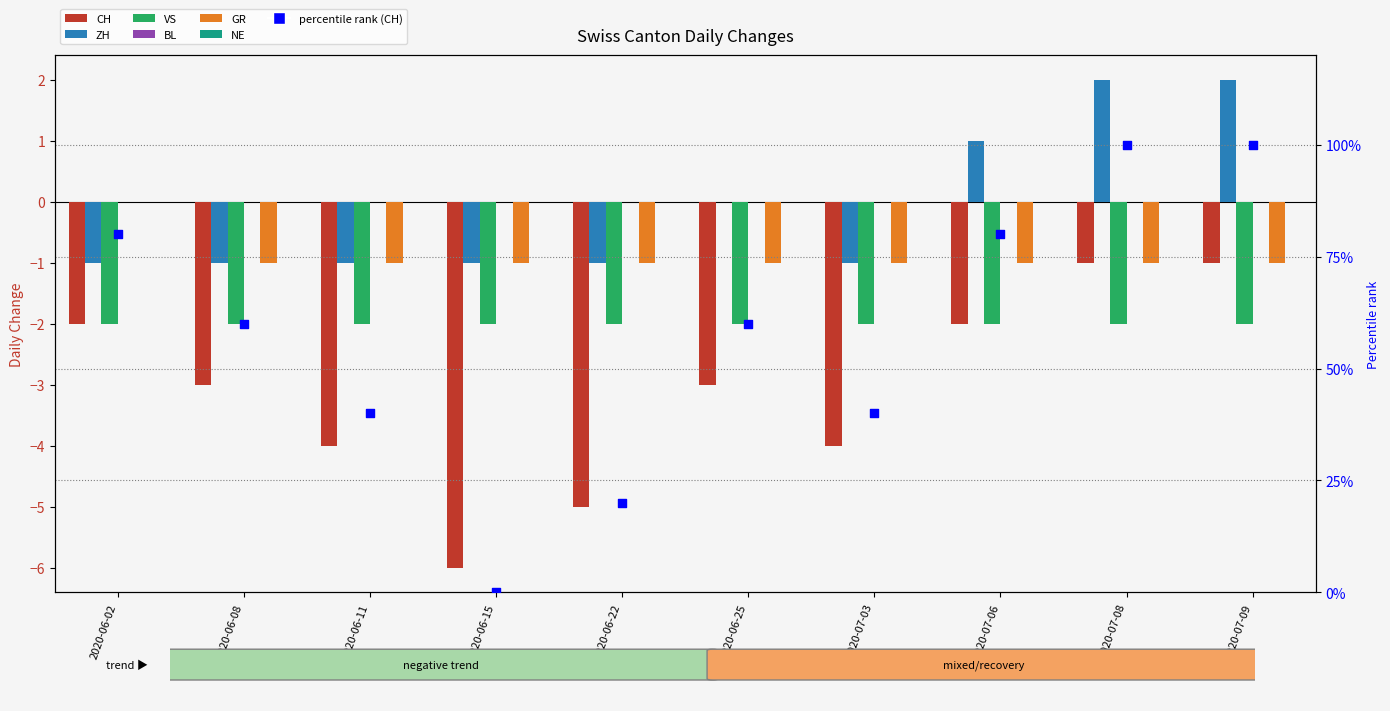

Which series contains the lowest Y value?

CH